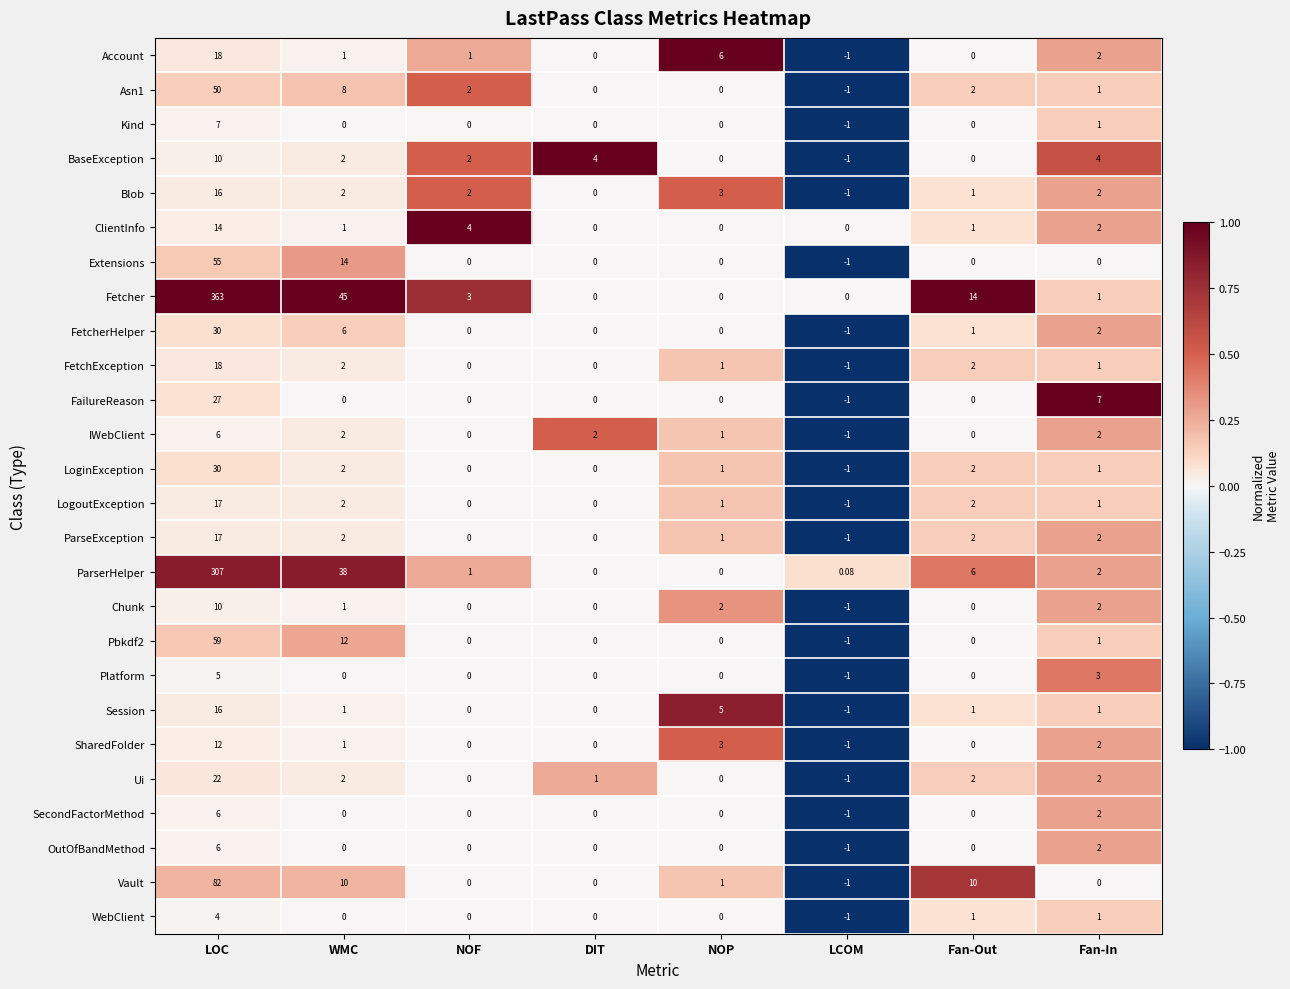

Which series has the largest range (max minus min)?

Fetcher